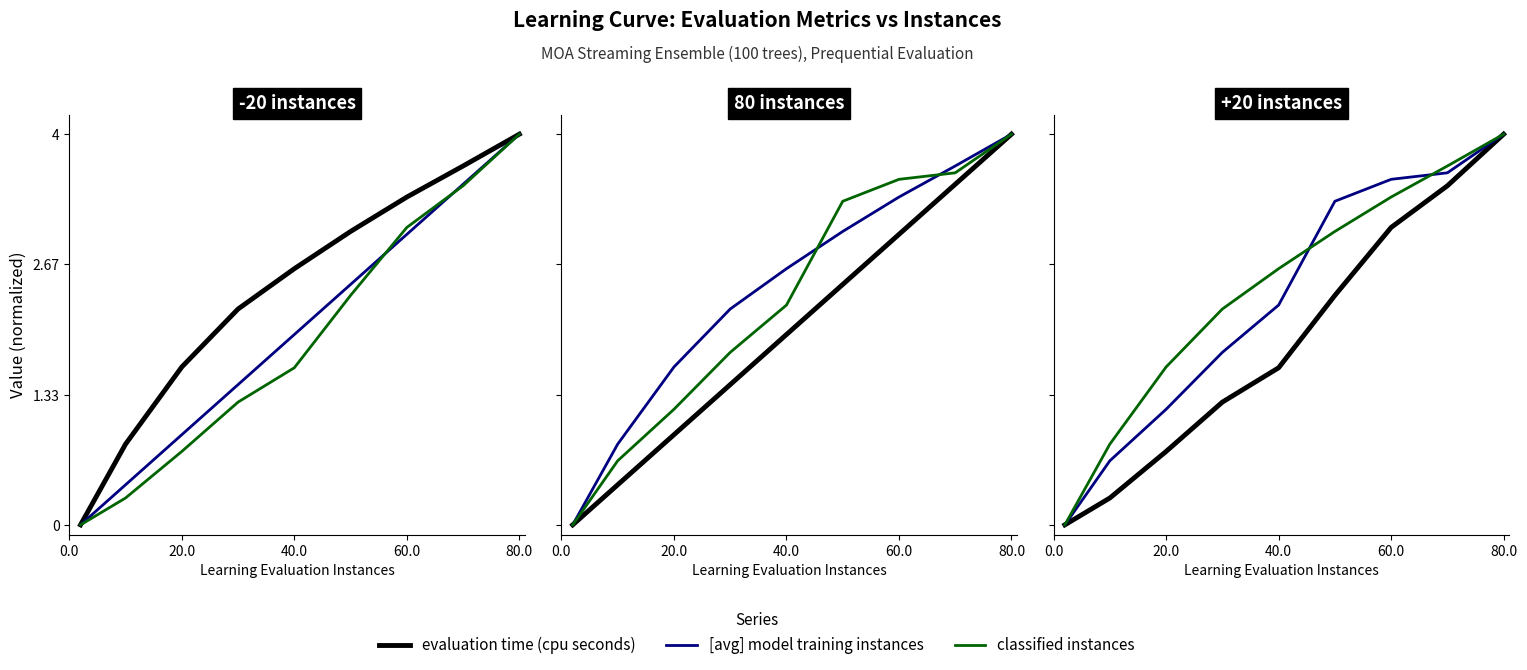

What are all the series names shown in the legend?

evaluation time (cpu seconds), [avg] model training instances, classified instances